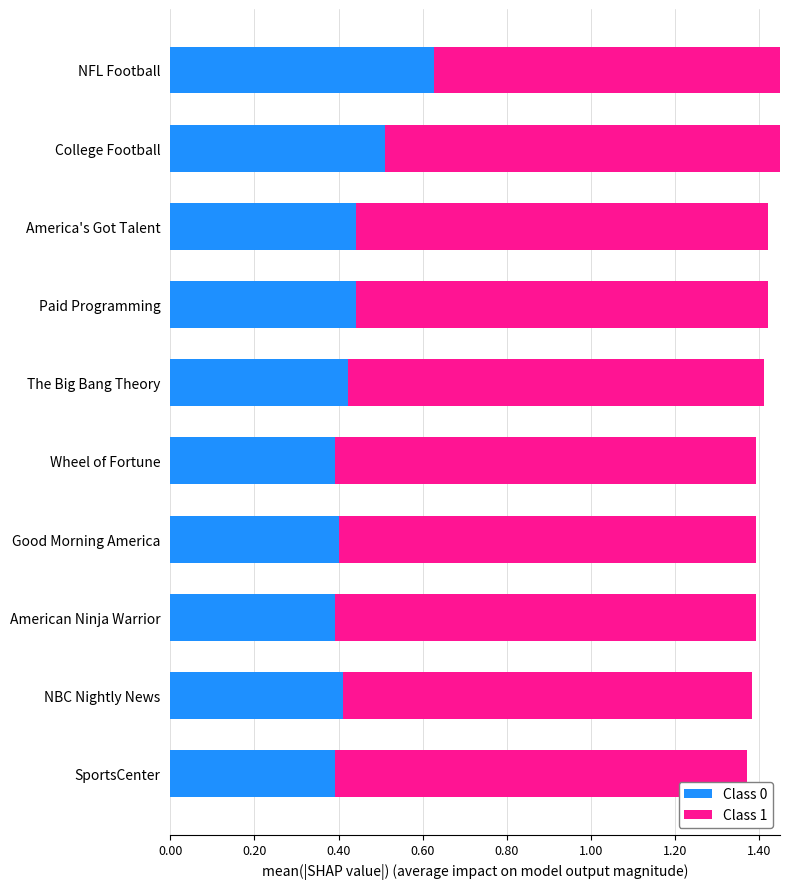

Which series has the largest range (max minus min)?

Class 0